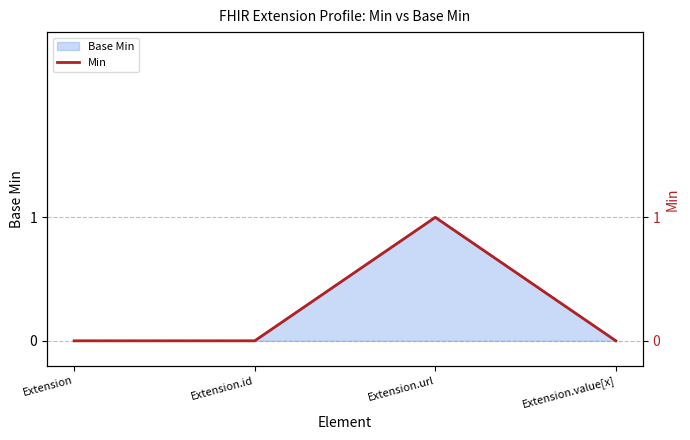

Rank the categories by value from highest to lowest.

Extension.url, Extension, Extension.id, Extension.value[x]